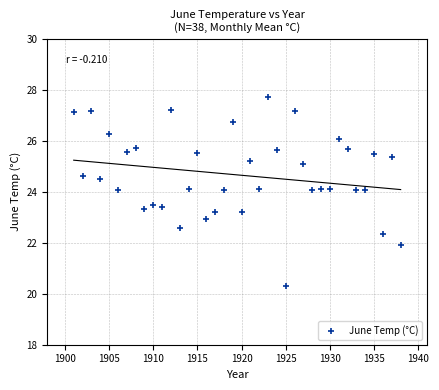

What is the range of X values (max minus min)?

37.0